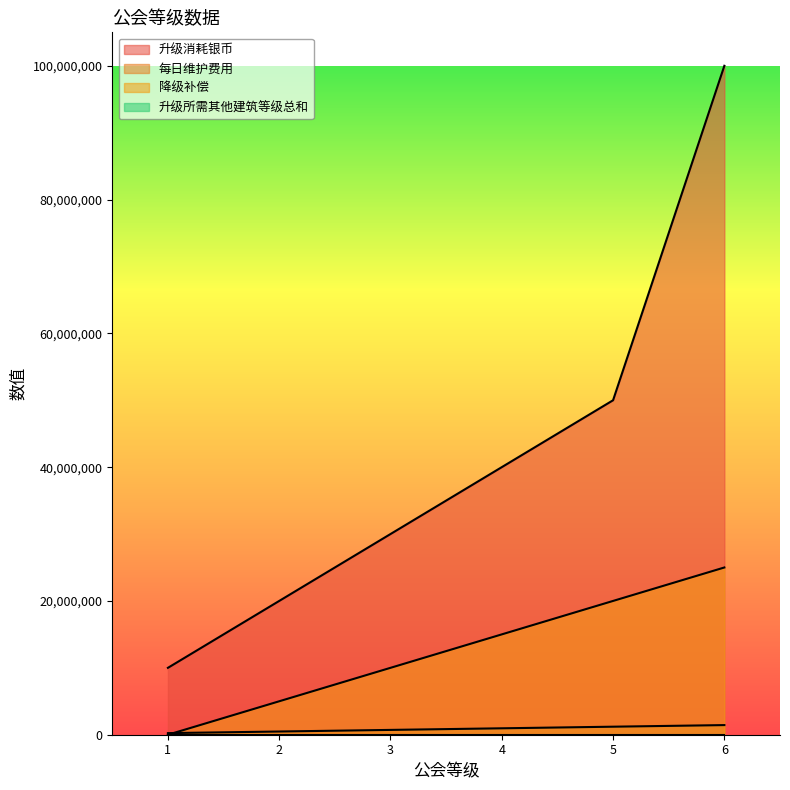

What is the value of the 每日维护费用 point at the 5th from the left?

1200000